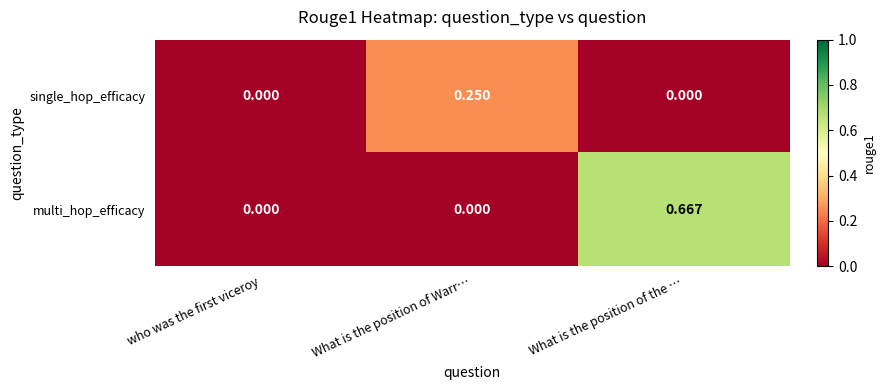

Which label corresponds to the largest value in the chart?

What is the position of the …